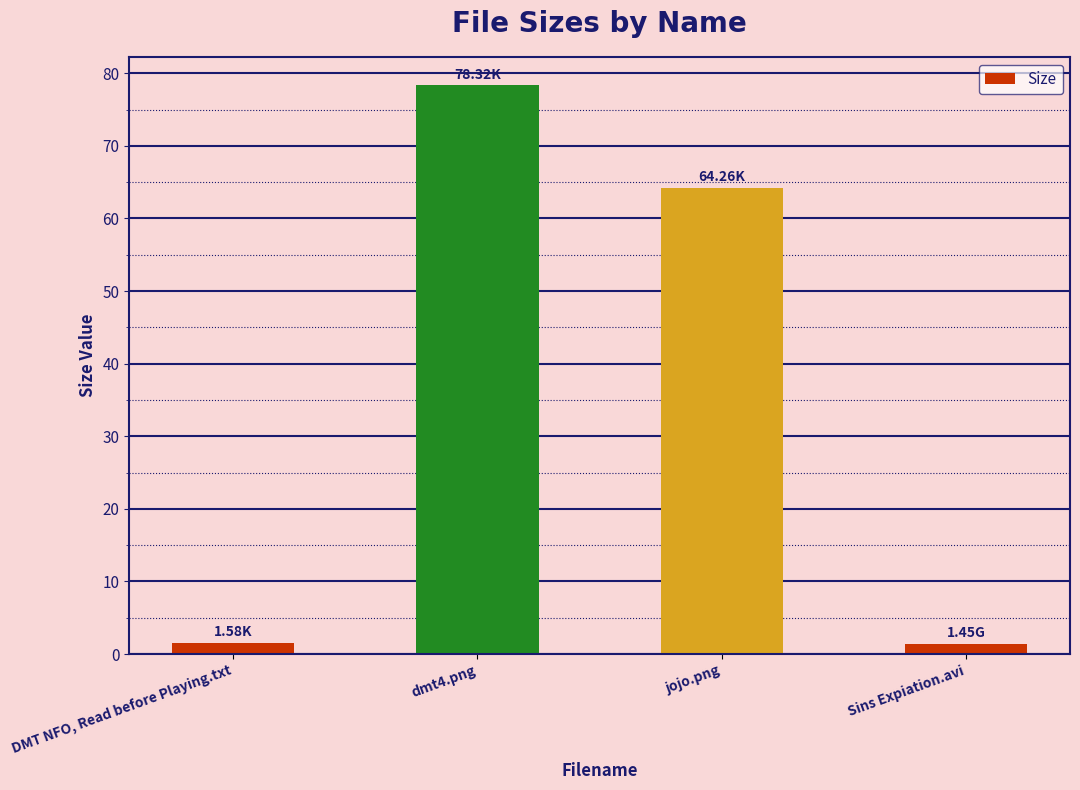

At which label does the data first exceed 64?

dmt4.png